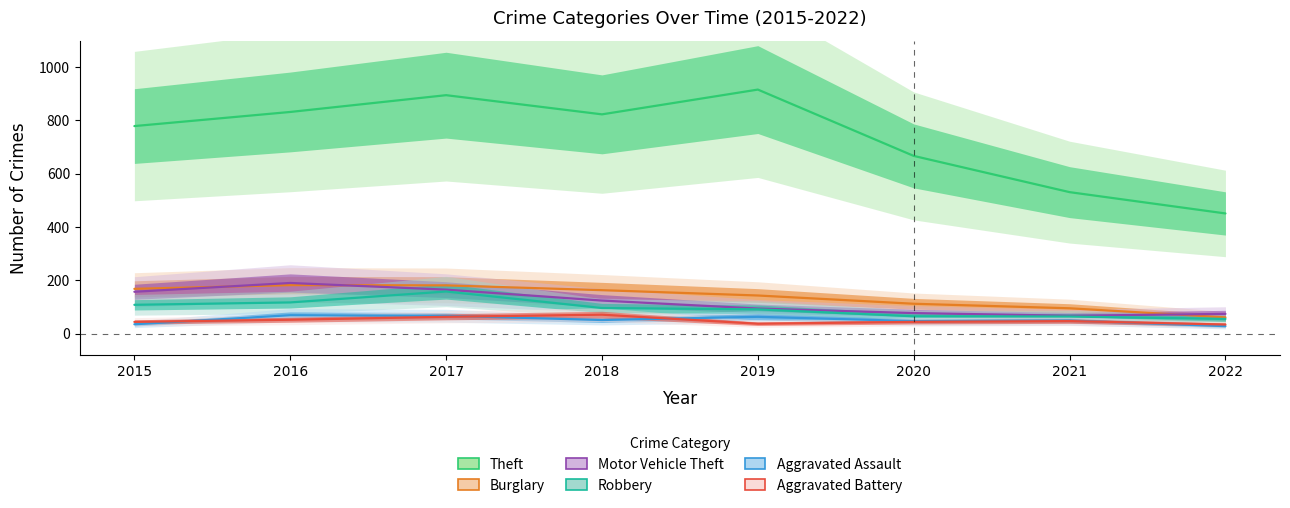

What are all the series names shown in the legend?

Theft, Burglary, Motor Vehicle Theft, Robbery, Aggravated Assault, Aggravated Battery